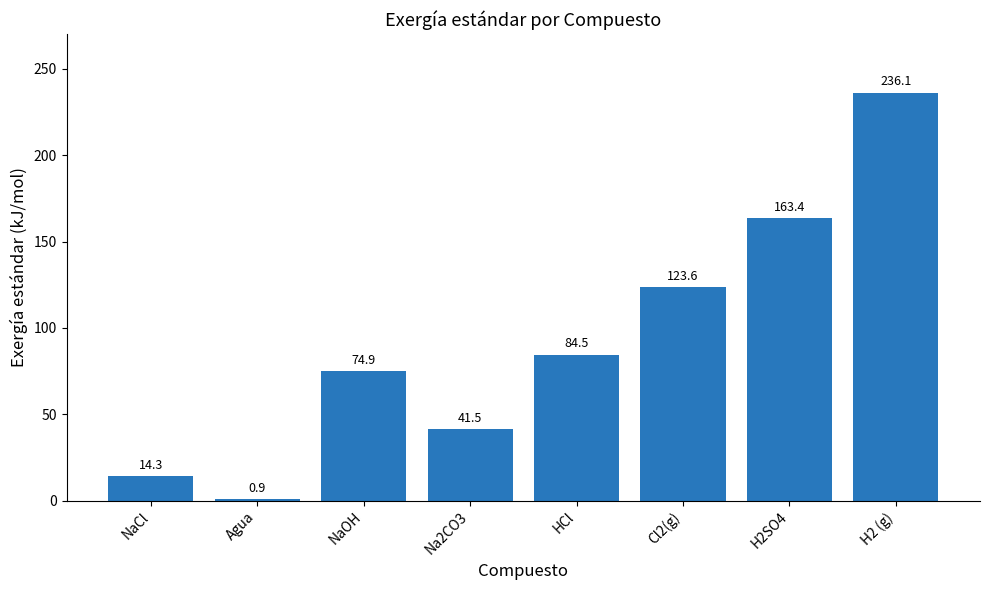

What is the ratio of the value at NaOH to the value at H2 (g)?

0.3